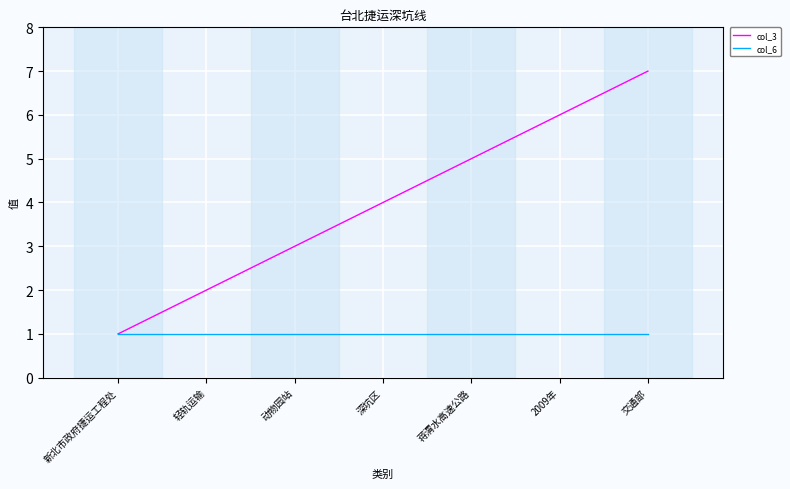

What is the average value of the col_3 series?

4